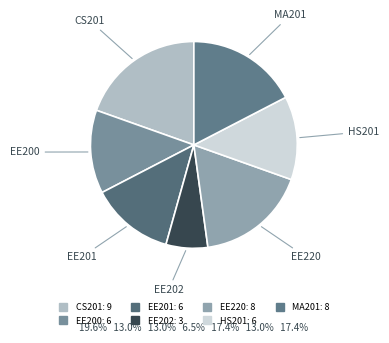

The CS201 slice represents 6% of the pie. True or false?

False